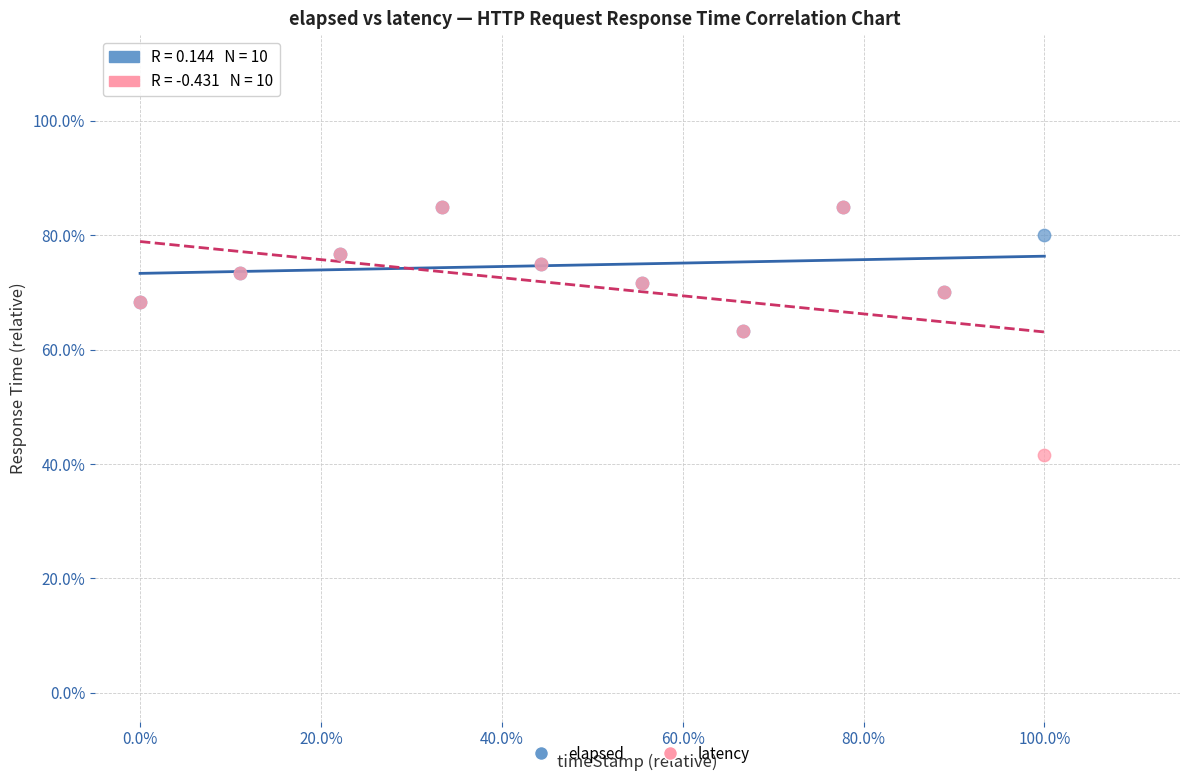

What are all the series names shown in the legend?

elapsed, latency